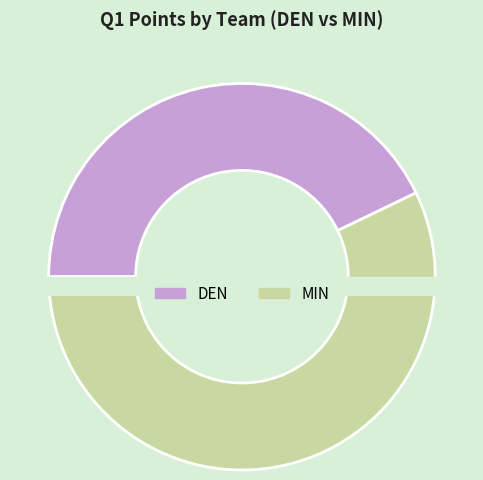

Rank the categories by value from lowest to highest.

DEN, MIN